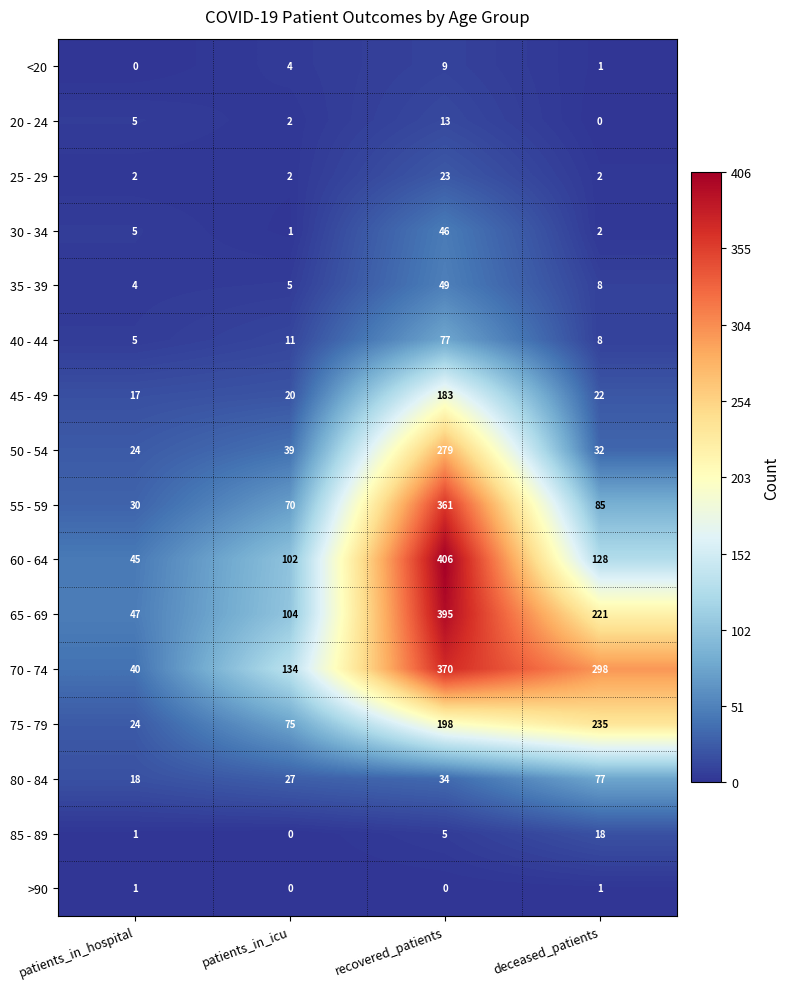

What is the difference between the 35 - 39 values at deceased_patients and patients_in_icu?

3